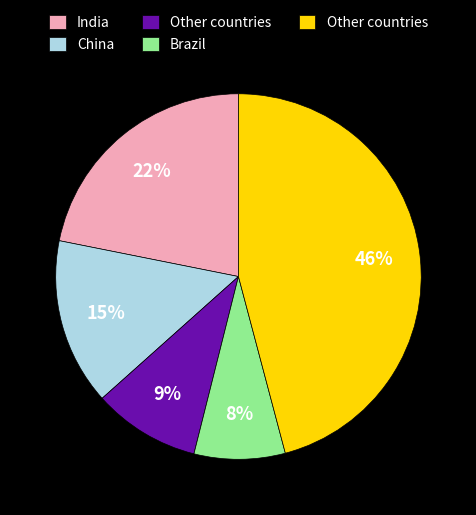

To the nearest percent, what is the difference between the largest and smallest slice percentages?

38%